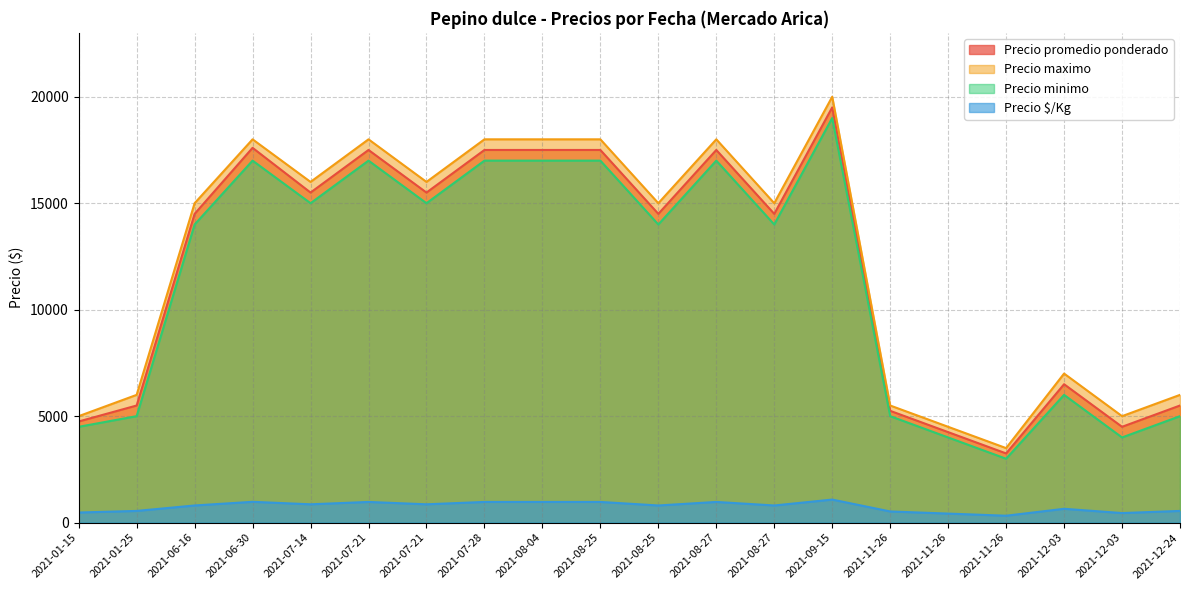

What is the lowest value of the Precio maximo series?

3500